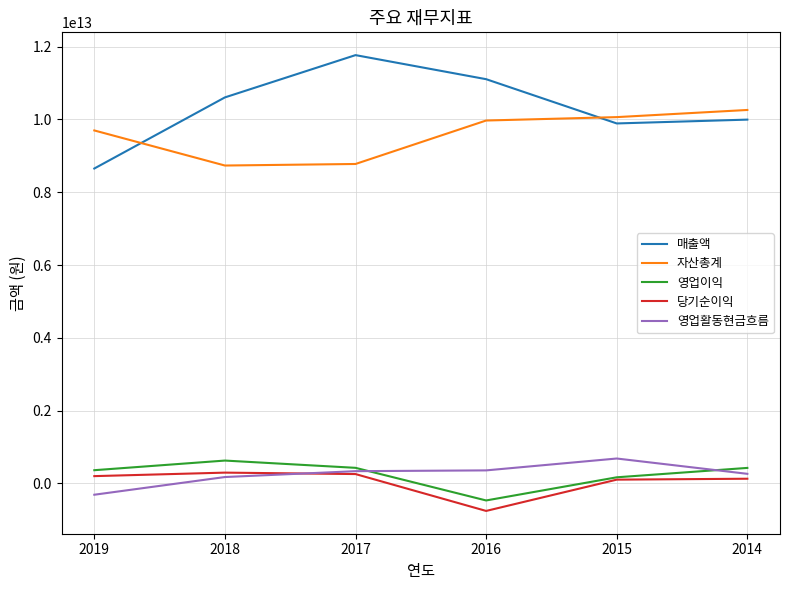

Read the 영업이익 value at 2018, to the nearest 100.

628733743600